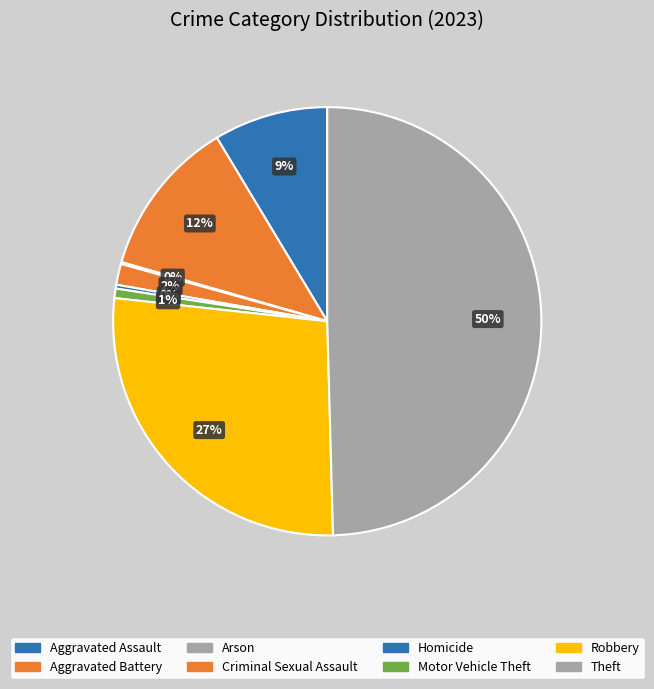

True or false: Aggravated Battery accounts for 12% of the total.

True